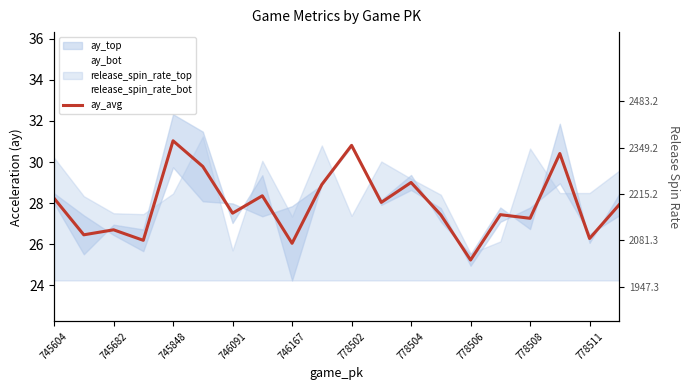

The value at 746091 is 10.5. True or false?

False